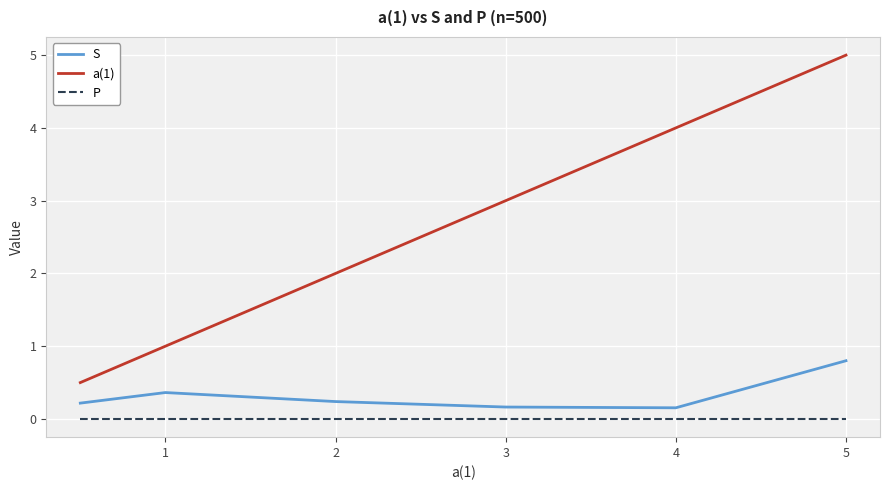

True or false: P and S intersect in this chart.

False